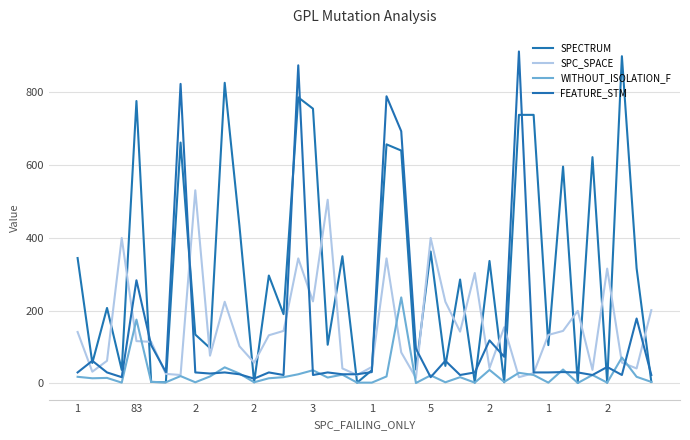

What is the difference between the maximum and minimum values in the FEATURE_STM series?

898